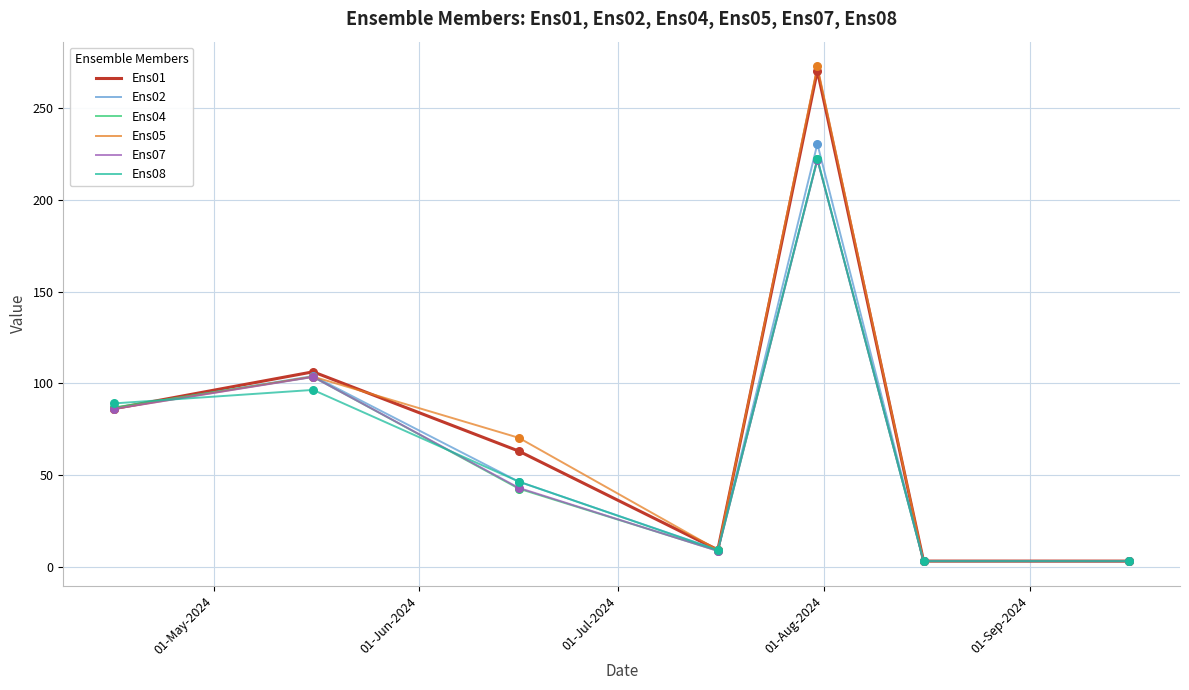

What is the highest value of the Ens02 series?

230.6